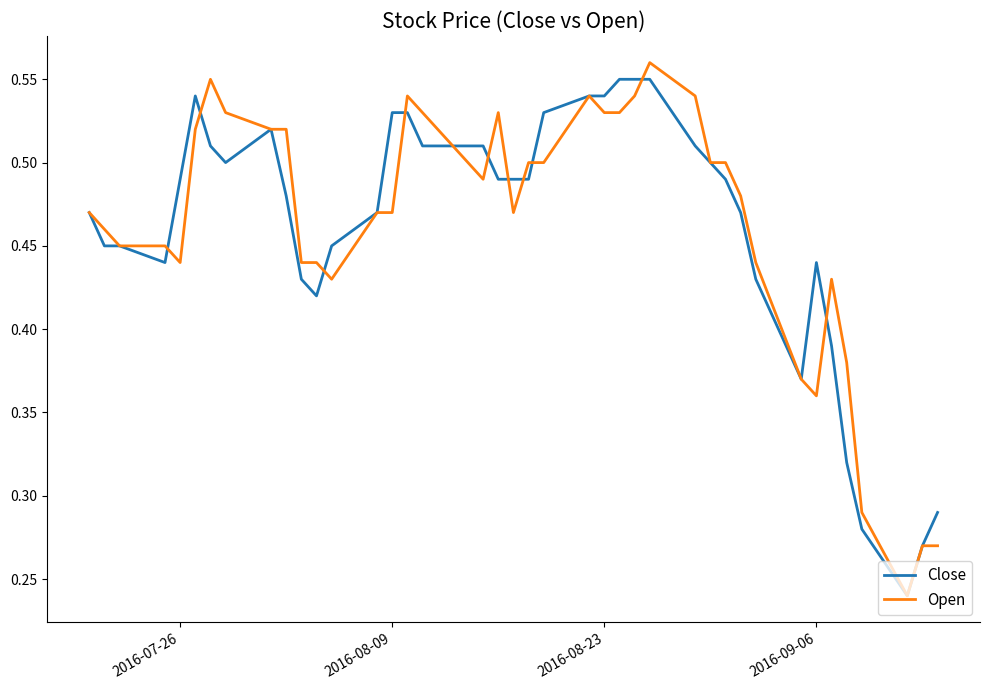

At 2016-08-09, list the series in order from largest to smallest.

Close, Open